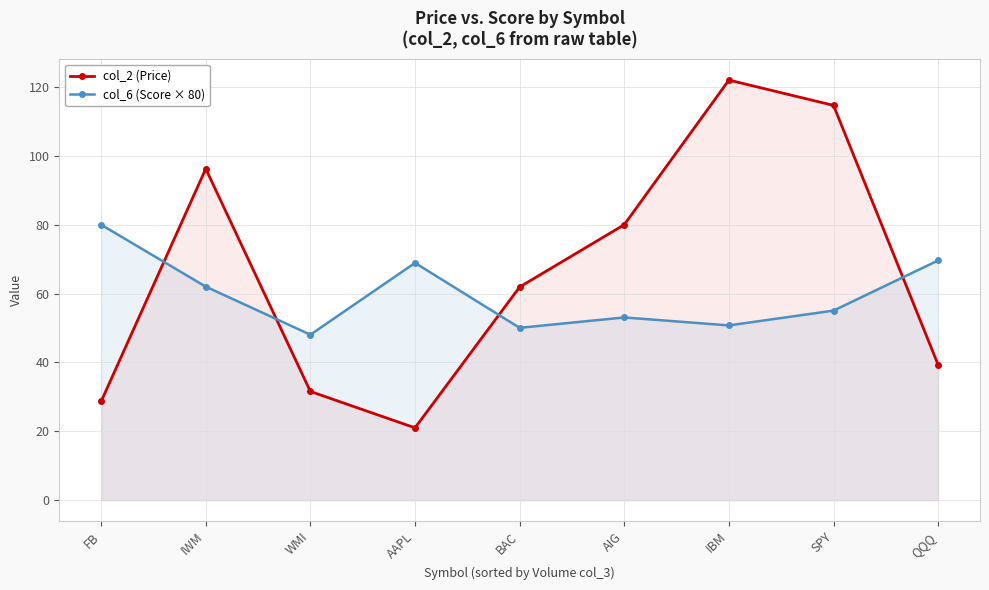

Which series has the largest total across all categories?

col_2 (Price)